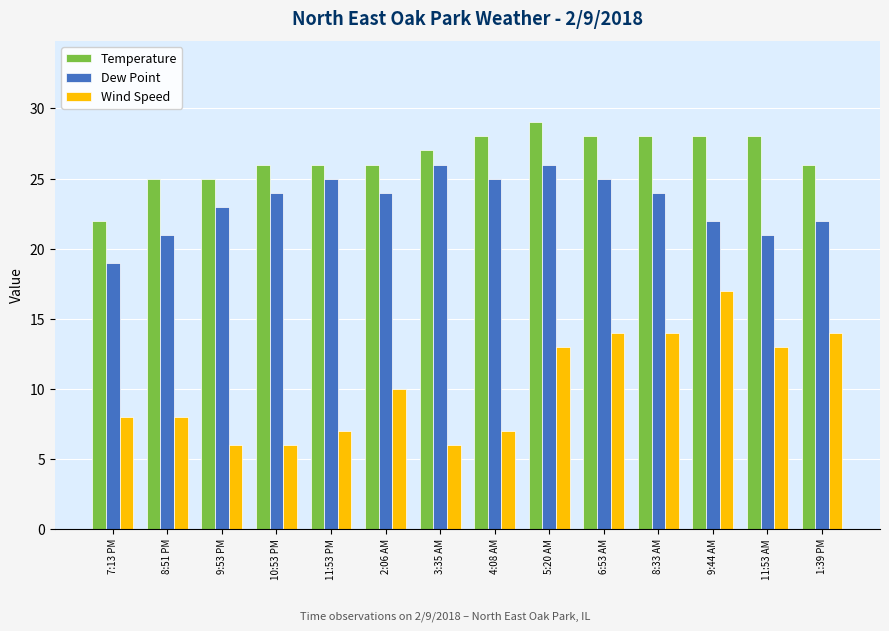

What is the minimum value for Wind Speed?

6